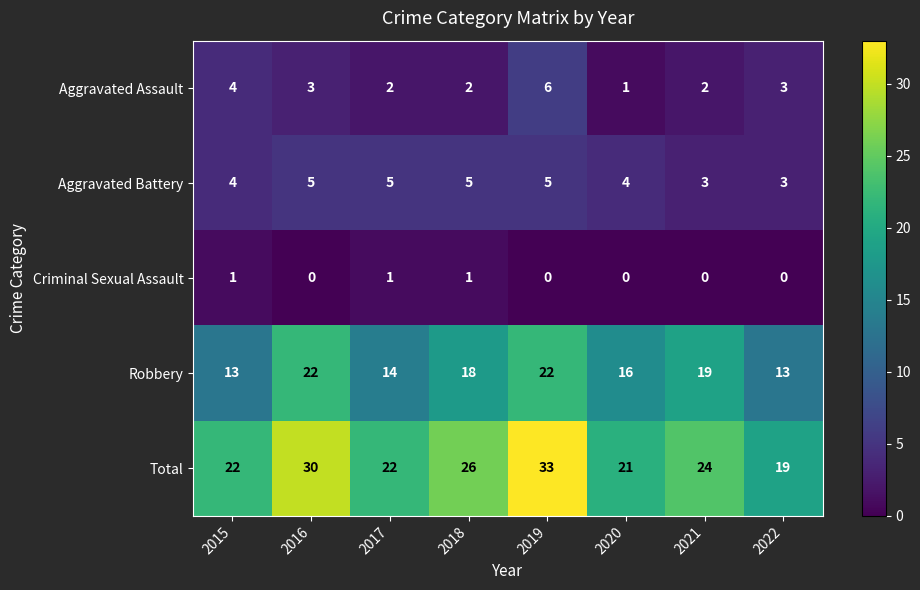

List the series in order of their peak value, highest first.

Total, Robbery, Aggravated Assault, Aggravated Battery, Criminal Sexual Assault